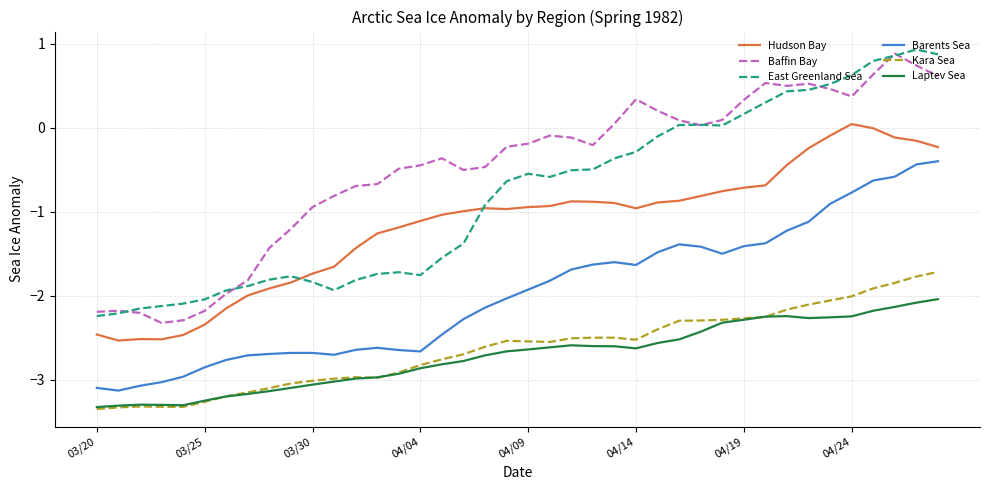

What is the maximum value for Laptev Sea?

-2.0